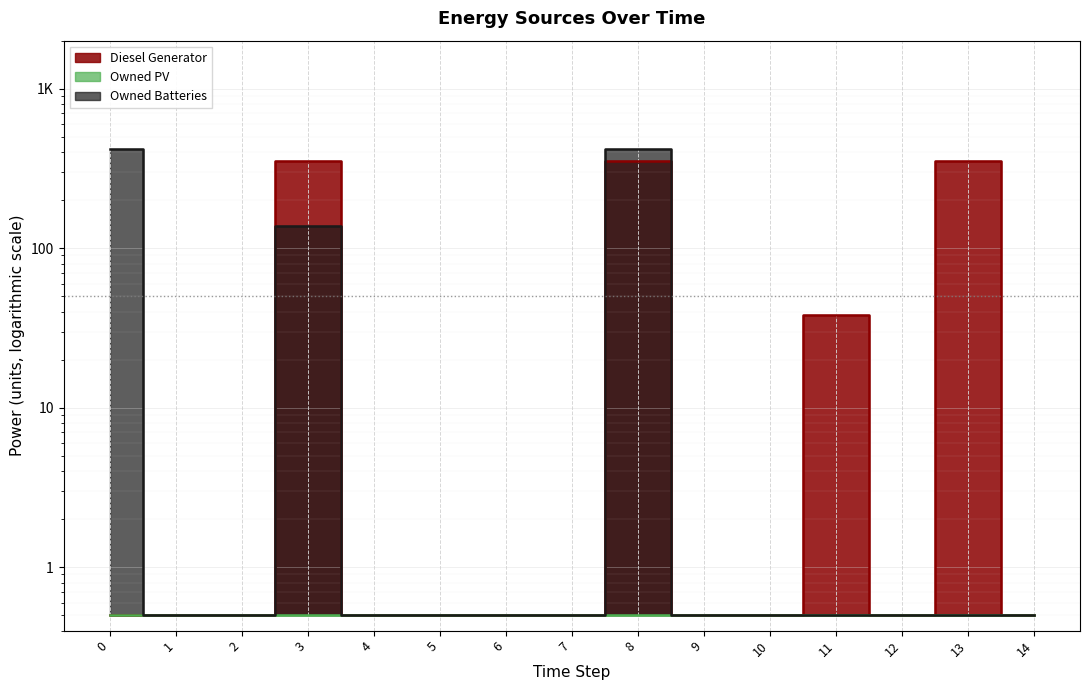

True or false: Diesel Generator and Owned Batteries intersect in this chart.

False